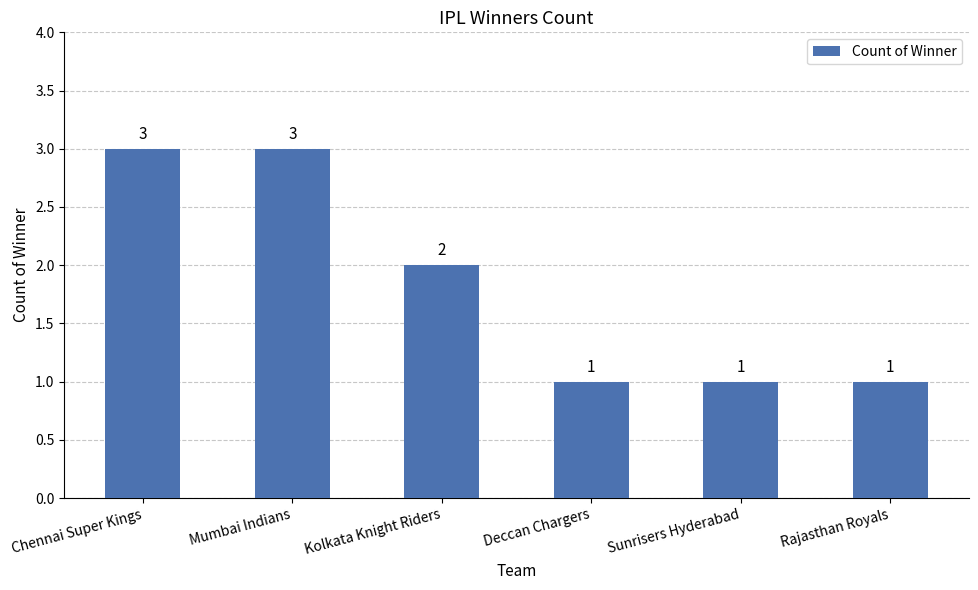

What is the maximum value shown in the chart?

3